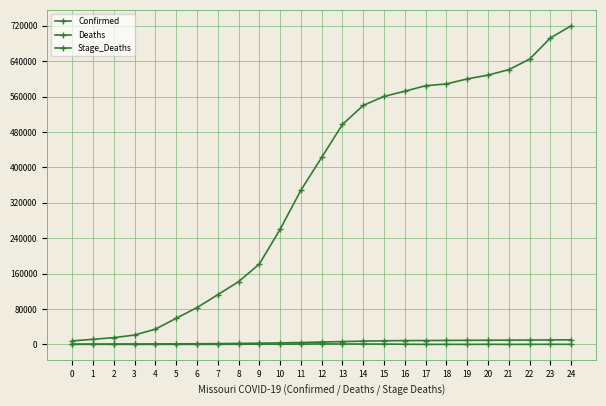

Does the chart have visible grid lines?

Yes